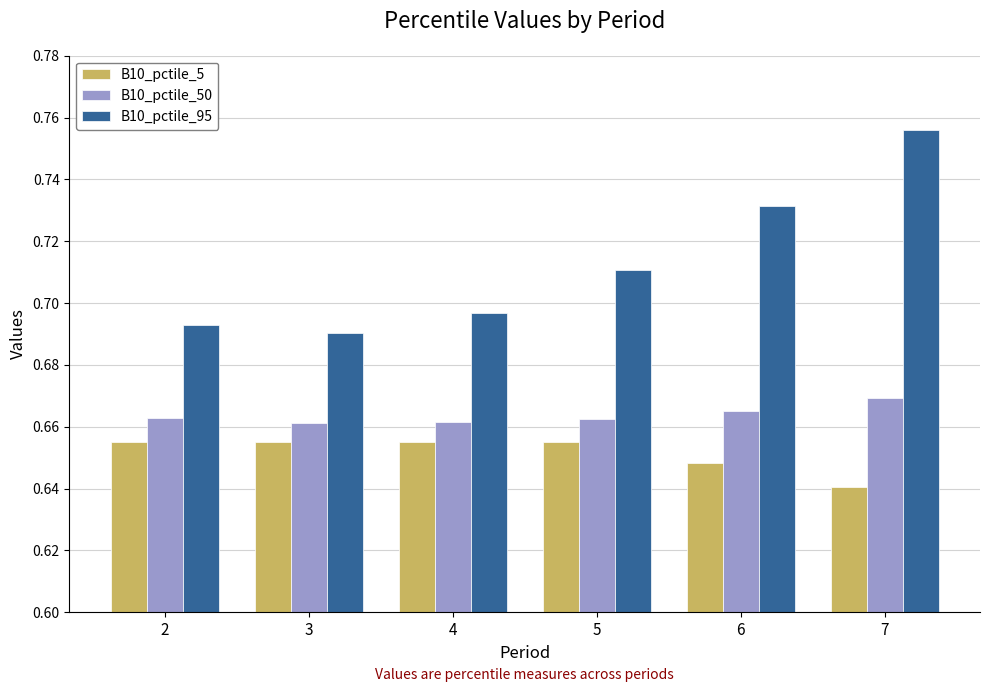

How many B10_pctile_95 values are between 0 and 1?

6